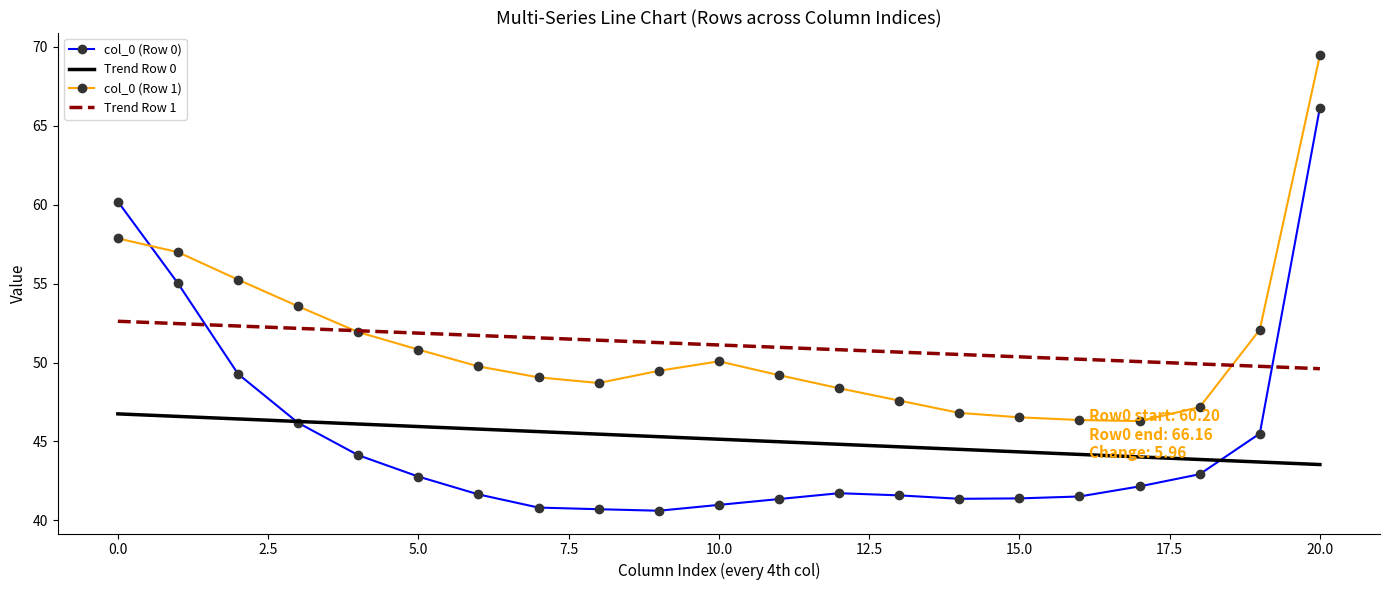

True or false: Trend Row 1 and Trend Row 0 intersect in this chart.

False